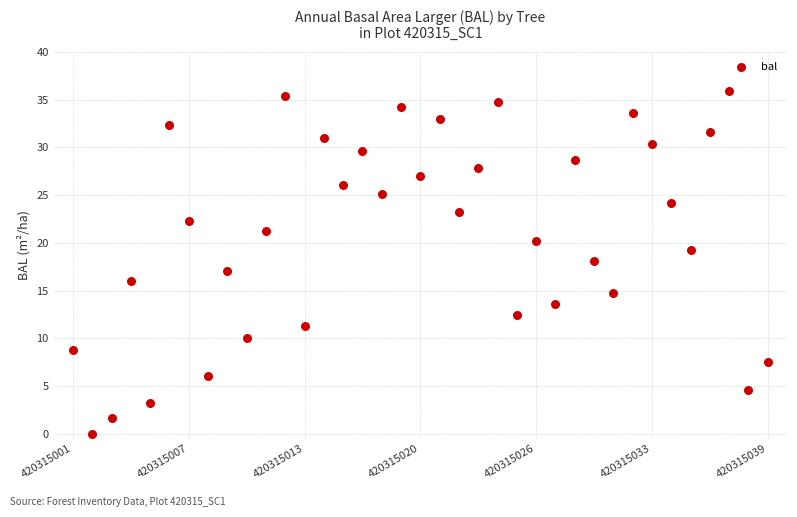

What is the range of Y values (max minus min)?

35.9